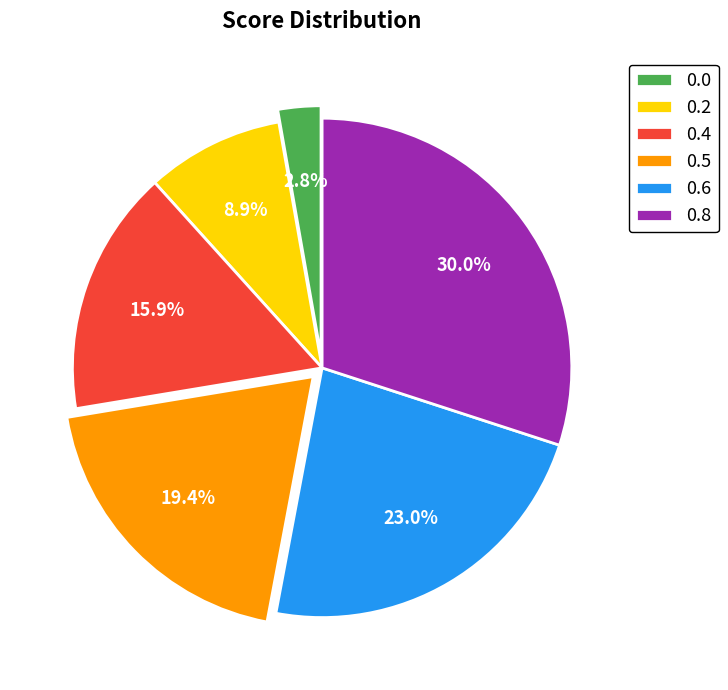

Rank the categories by value from highest to lowest.

0.8, 0.6, 0.5, 0.4, 0.2, 0.0